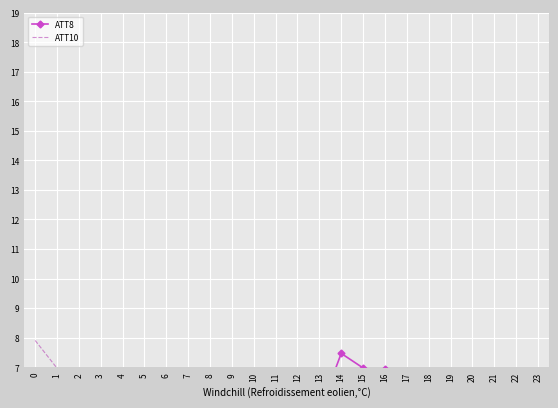

How many values in ATT10 are above zero?

12